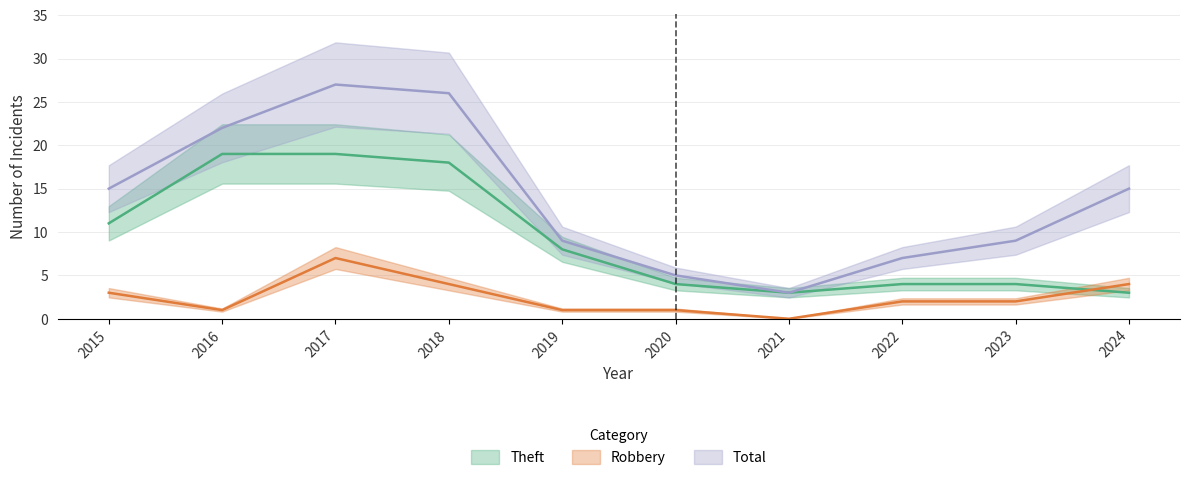

Is the value of Robbery at 2022 greater than the value of Theft at 2019?

No